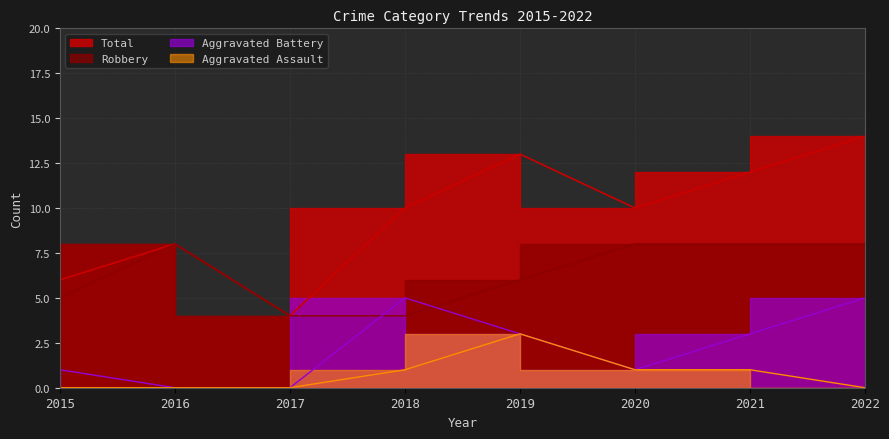

What is the sum of all Robbery values?

51